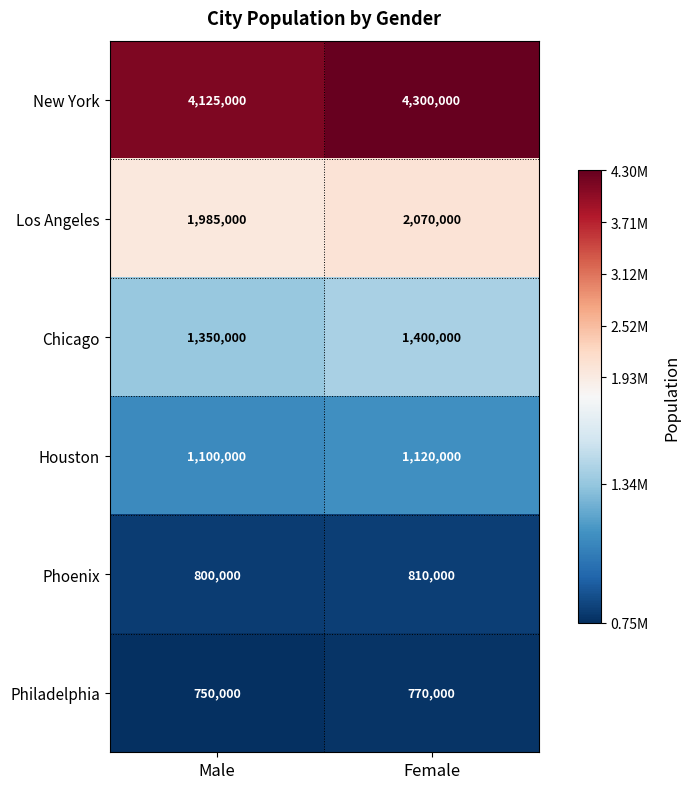

List the series in order of their peak value, highest first.

New York, Los Angeles, Chicago, Houston, Phoenix, Philadelphia